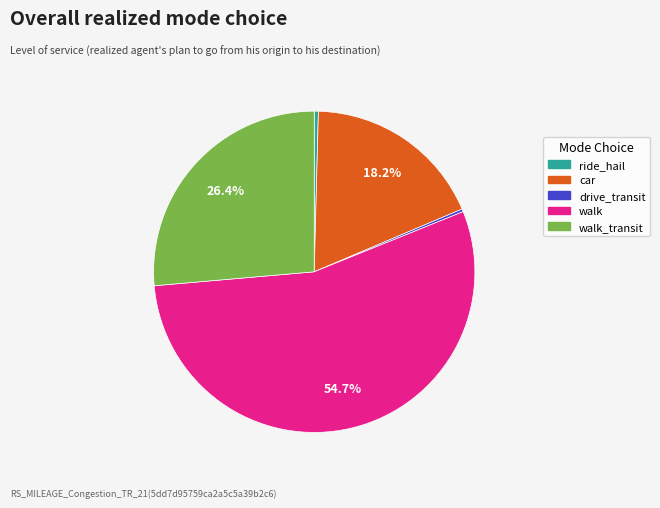

Which slice represents more than half of the pie?

walk